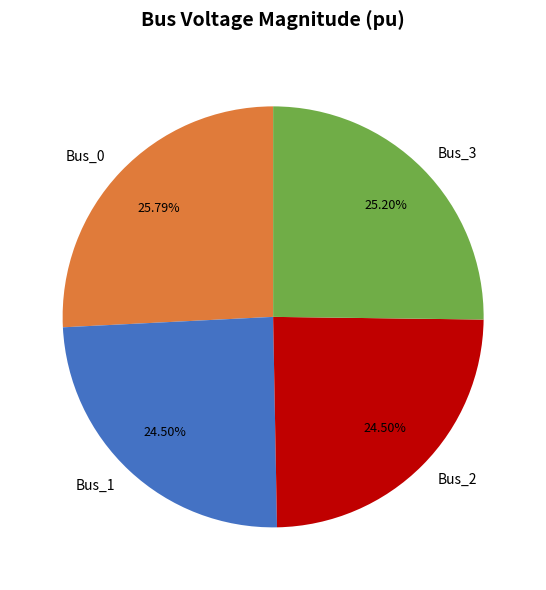

To the nearest percent, what is the average slice percentage?

25%